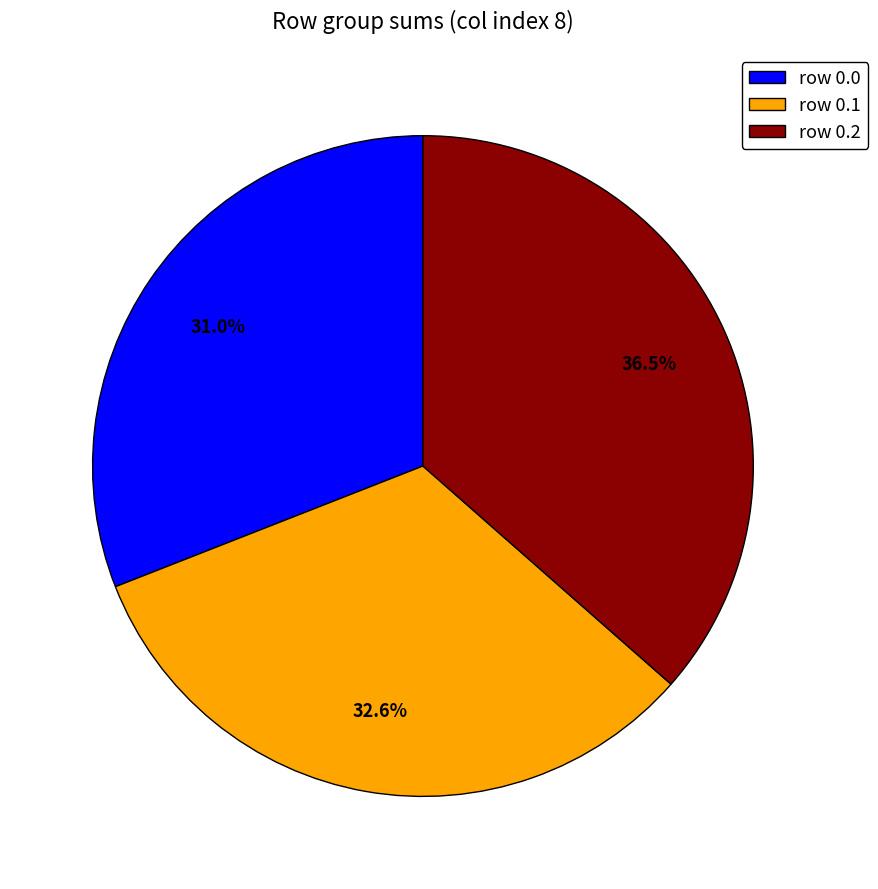

How much of the chart is everything except row 0.1?

67.4%